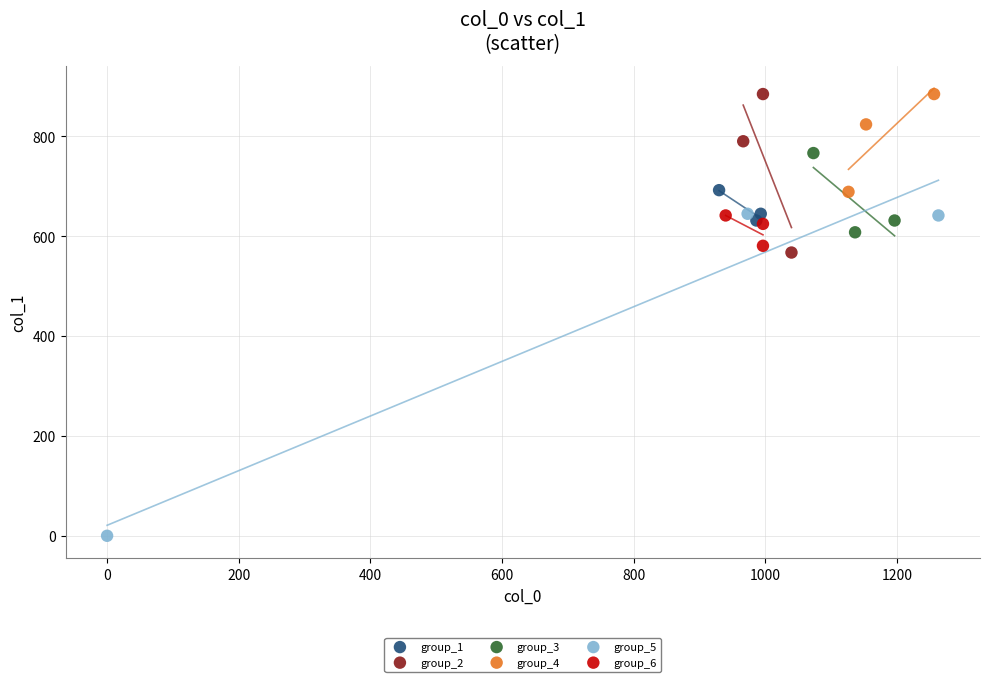

Which series contains the lowest Y value?

group_5